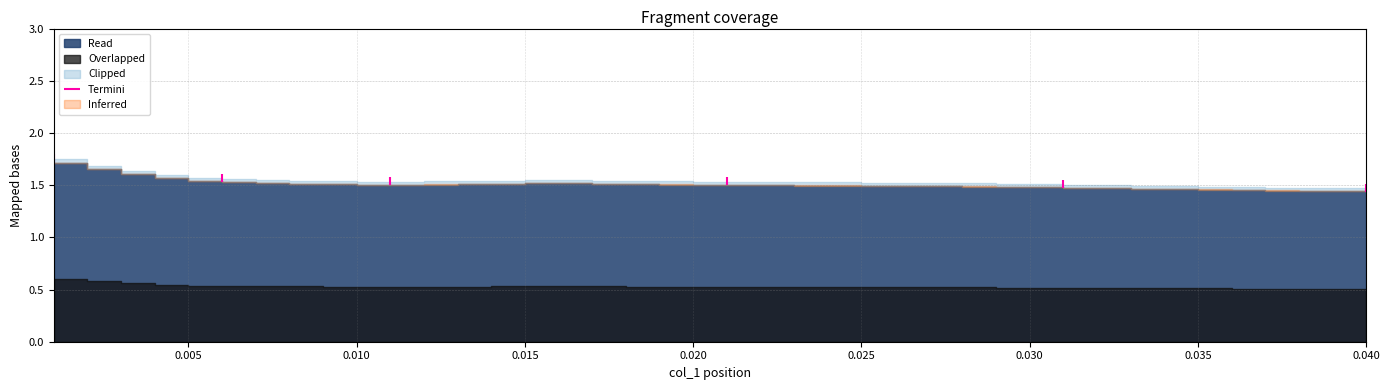

What is the minimum value shown in the chart?

1.4